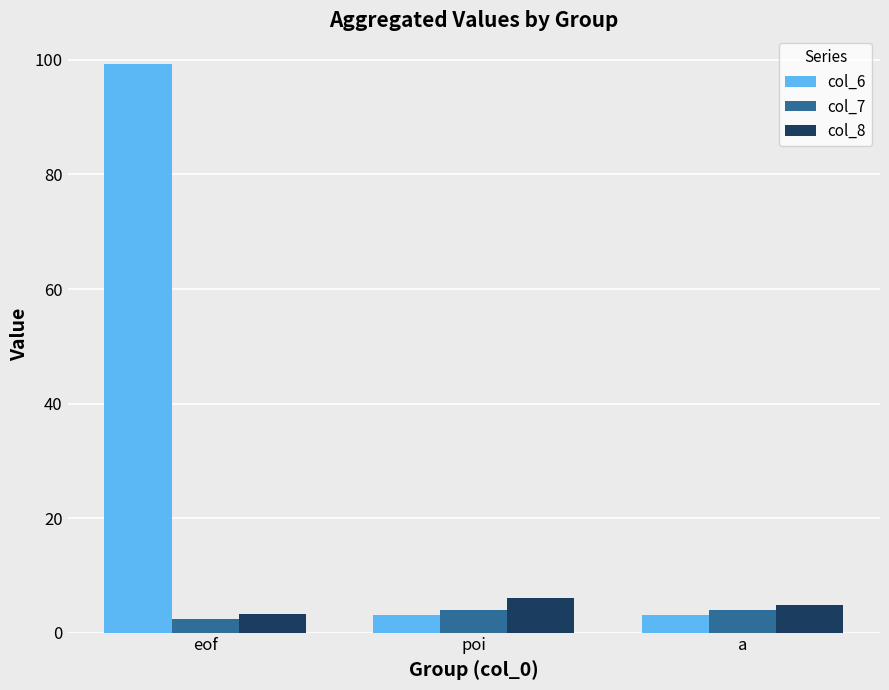

What is the label of the 1st bar from the left?

eof